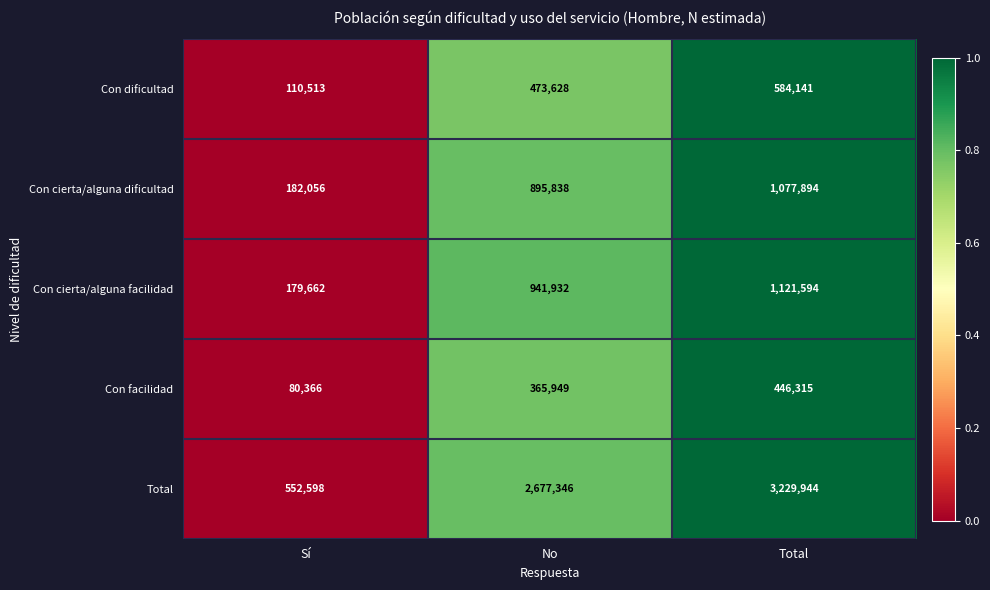

Is it true that Con cierta/alguna facilidad equals 253642 at Sí?

False